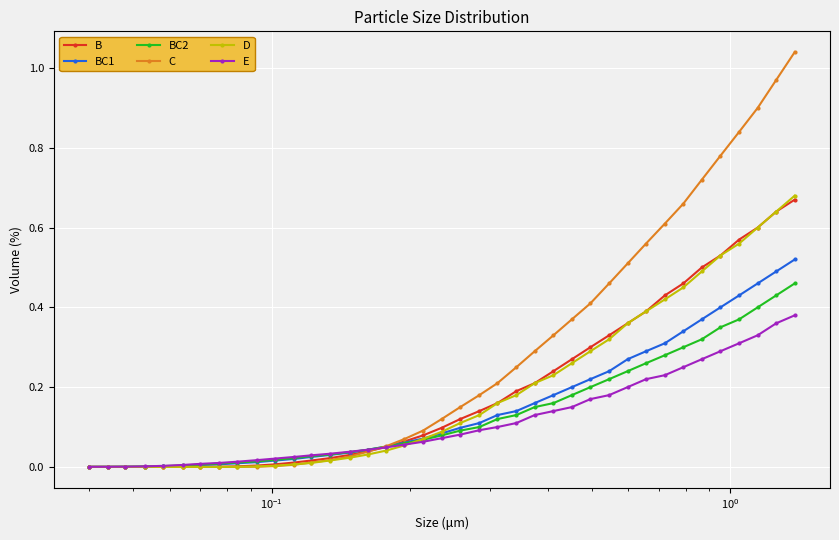

How many categories are shown in the chart?

39